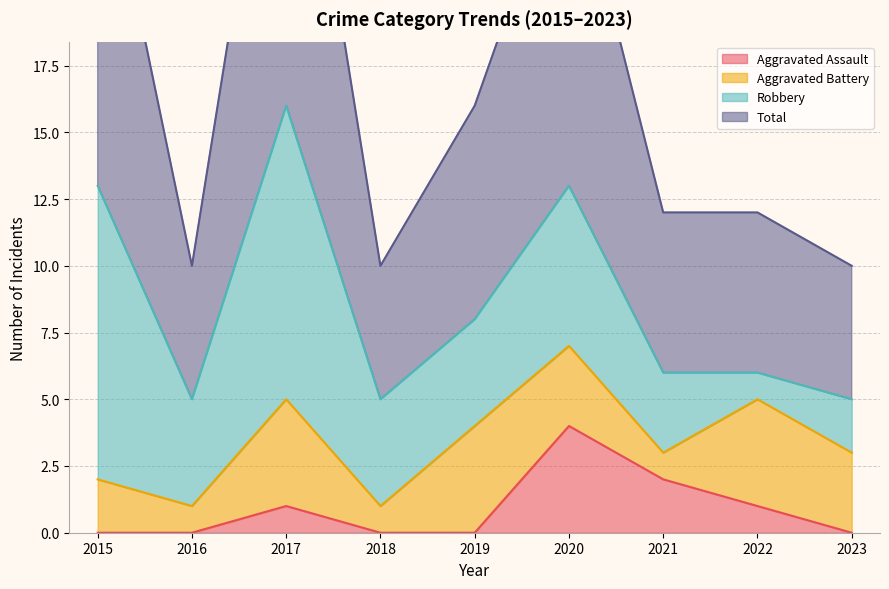

The value of Aggravated Assault at 2020 is 3. True or false?

False